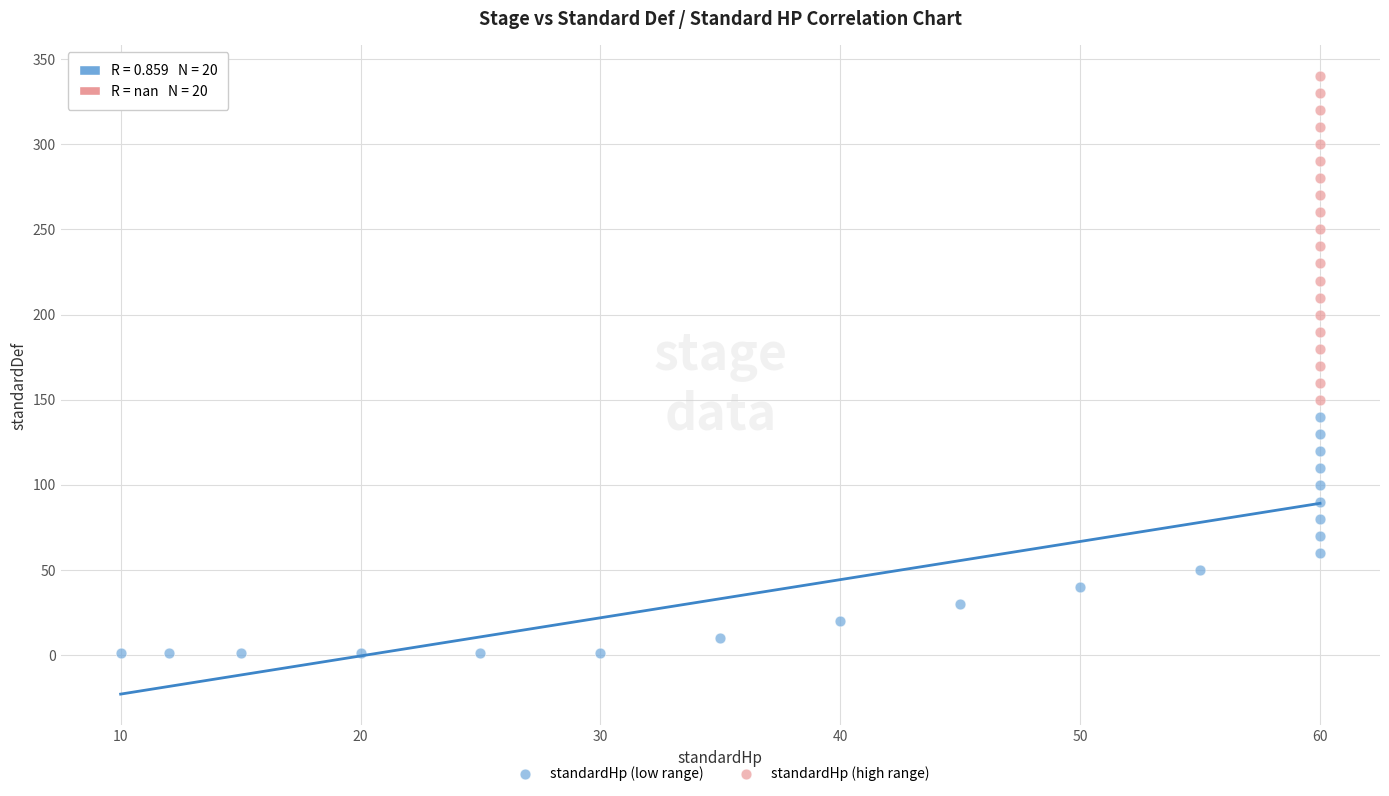

Which series has the largest Y range (max minus min)?

standardHp (high range)